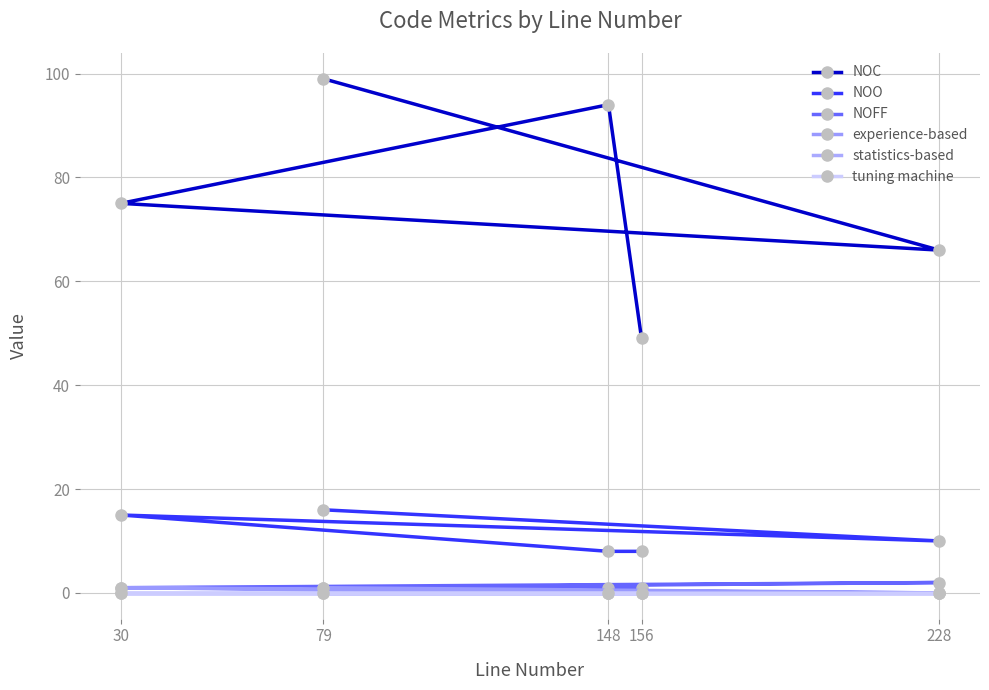

Does the chart display data point markers on the line(s)?

Yes